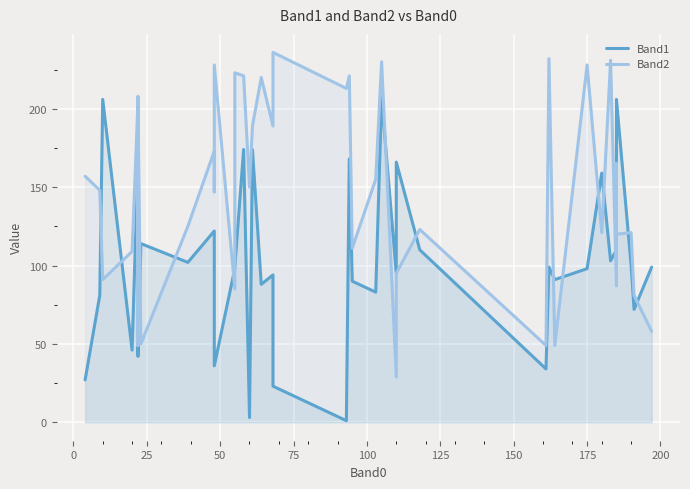

How many data points in Band1 are above 99?

18